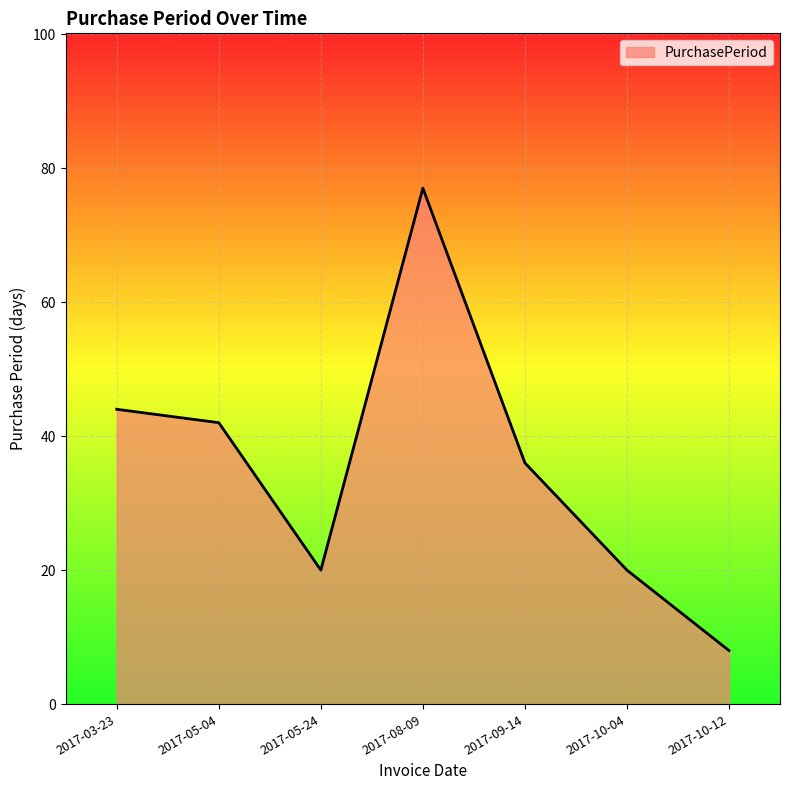

Reading right to left, transcribe all the data shown in this chart.

2017-10-12=8	2017-10-04=20	2017-09-14=36	2017-08-09=77	2017-05-24=20	2017-05-04=42	2017-03-23=44